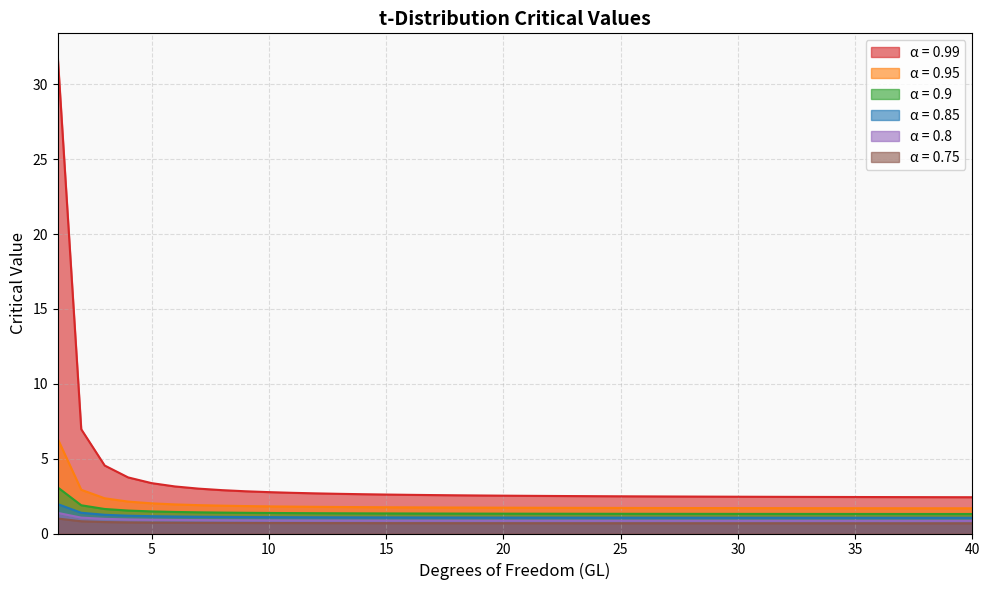

Reading left to right, what are all the values shown in this chart?

0.99: 1=31.8	2=7.0	3=4.5	4=3.7	5=3.4	6=3.1	7=3.0	8=2.9	9=2.8	10=2.8	11=2.7	12=2.7	13=2.7	14=2.6	15=2.6	16=2.6	17=2.6	18=2.6	19=2.5	20=2.5	21=2.5	22=2.5	23=2.5	24=2.5	25=2.5	26=2.5	27=2.5	28=2.5	29=2.5	30=2.5	31=2.5	32=2.4	33=2.4	34=2.4	35=2.4	36=2.4	37=2.4	38=2.4	39=2.4	40=2.4
0.95: 1=6.3	2=2.9	3=2.4	4=2.1	5=2.0	6=1.9	7=1.9	8=1.9	9=1.8	10=1.8	11=1.8	12=1.8	13=1.8	14=1.8	15=1.8	16=1.7	17=1.7	18=1.7	19=1.7	20=1.7	21=1.7	22=1.7	23=1.7	24=1.7	25=1.7	26=1.7	27=1.7	28=1.7	29=1.7	30=1.7	31=1.7	32=1.7	33=1.7	34=1.7	35=1.7	36=1.7	37=1.7	38=1.7	39=1.7	40=1.7
0.9: 1=3.1	2=1.9	3=1.6	4=1.5	5=1.5	6=1.4	7=1.4	8=1.4	9=1.4	10=1.4	11=1.4	12=1.4	13=1.4	14=1.3	15=1.3	16=1.3	17=1.3	18=1.3	19=1.3	20=1.3	21=1.3	22=1.3	23=1.3	24=1.3	25=1.3	26=1.3	27=1.3	28=1.3	29=1.3	30=1.3	31=1.3	32=1.3	33=1.3	34=1.3	35=1.3	36=1.3	37=1.3	38=1.3	39=1.3	40=1.3
0.85: 1=2.0	2=1.4	3=1.2	4=1.2	5=1.2	6=1.1	7=1.1	8=1.1	9=1.1	10=1.1	11=1.1	12=1.1	13=1.1	14=1.1	15=1.1	16=1.1	17=1.1	18=1.1	19=1.1	20=1.1	21=1.1	22=1.1	23=1.1	24=1.1	25=1.1	26=1.1	27=1.1	28=1.1	29=1.1	30=1.1	31=1.1	32=1.1	33=1.1	34=1.1	35=1.1	36=1.1	37=1.1	38=1.1	39=1.1	40=1.1
0.8: 1=1.4	2=1.1	3=1.0	4=0.9	5=0.9	6=0.9	7=0.9	8=0.9	9=0.9	10=0.9	11=0.9	12=0.9	13=0.9	14=0.9	15=0.9	16=0.9	17=0.9	18=0.9	19=0.9	20=0.9	21=0.9	22=0.9	23=0.9	24=0.9	25=0.9	26=0.9	27=0.9	28=0.9	29=0.9	30=0.9	31=0.9	32=0.9	33=0.9	34=0.9	35=0.9	36=0.9	37=0.9	38=0.9	39=0.9	40=0.9
0.75: 1=1.0	2=0.8	3=0.8	4=0.7	5=0.7	6=0.7	7=0.7	8=0.7	9=0.7	10=0.7	11=0.7	12=0.7	13=0.7	14=0.7	15=0.7	16=0.7	17=0.7	18=0.7	19=0.7	20=0.7	21=0.7	22=0.7	23=0.7	24=0.7	25=0.7	26=0.7	27=0.7	28=0.7	29=0.7	30=0.7	31=0.7	32=0.7	33=0.7	34=0.7	35=0.7	36=0.7	37=0.7	38=0.7	39=0.7	40=0.7